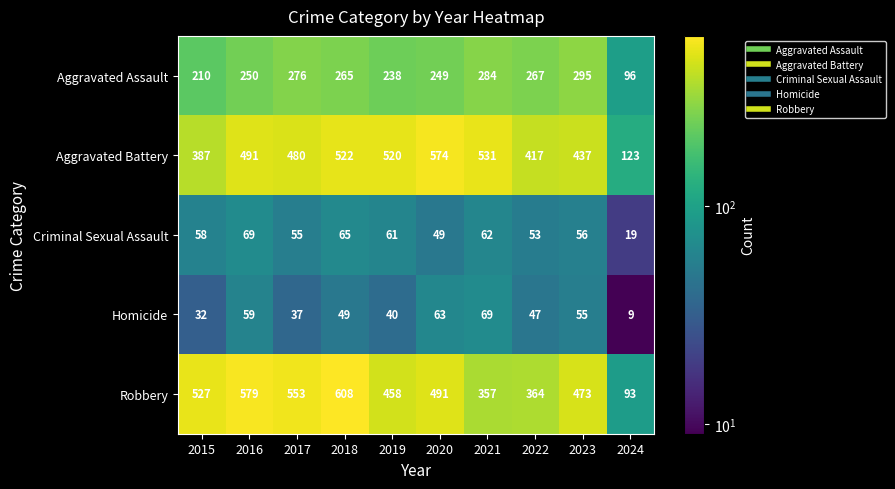

Which label corresponds to the largest value in the chart?

2018